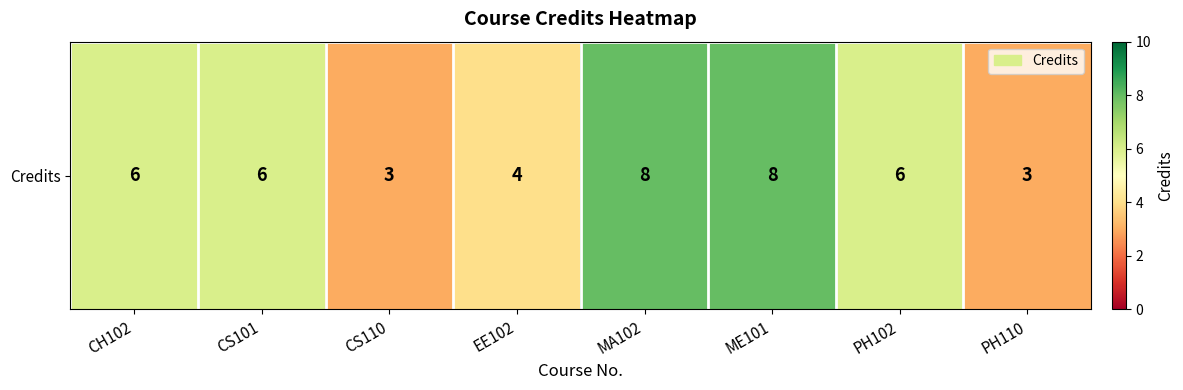

Rank the categories by value from lowest to highest.

CS110, PH110, EE102, CH102, CS101, PH102, MA102, ME101